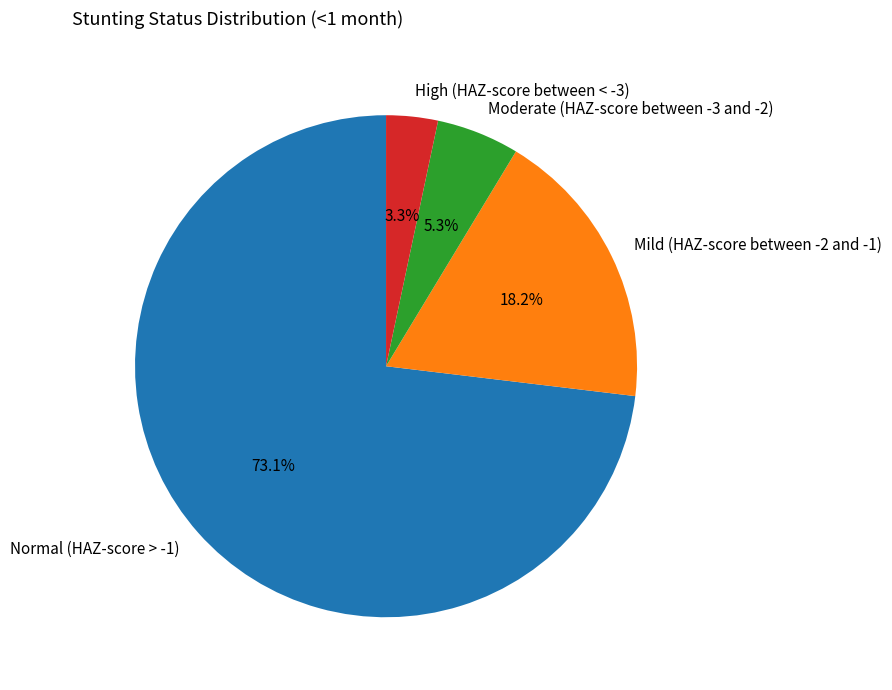

Which slice is the largest?

Normal (HAZ-score > -1)